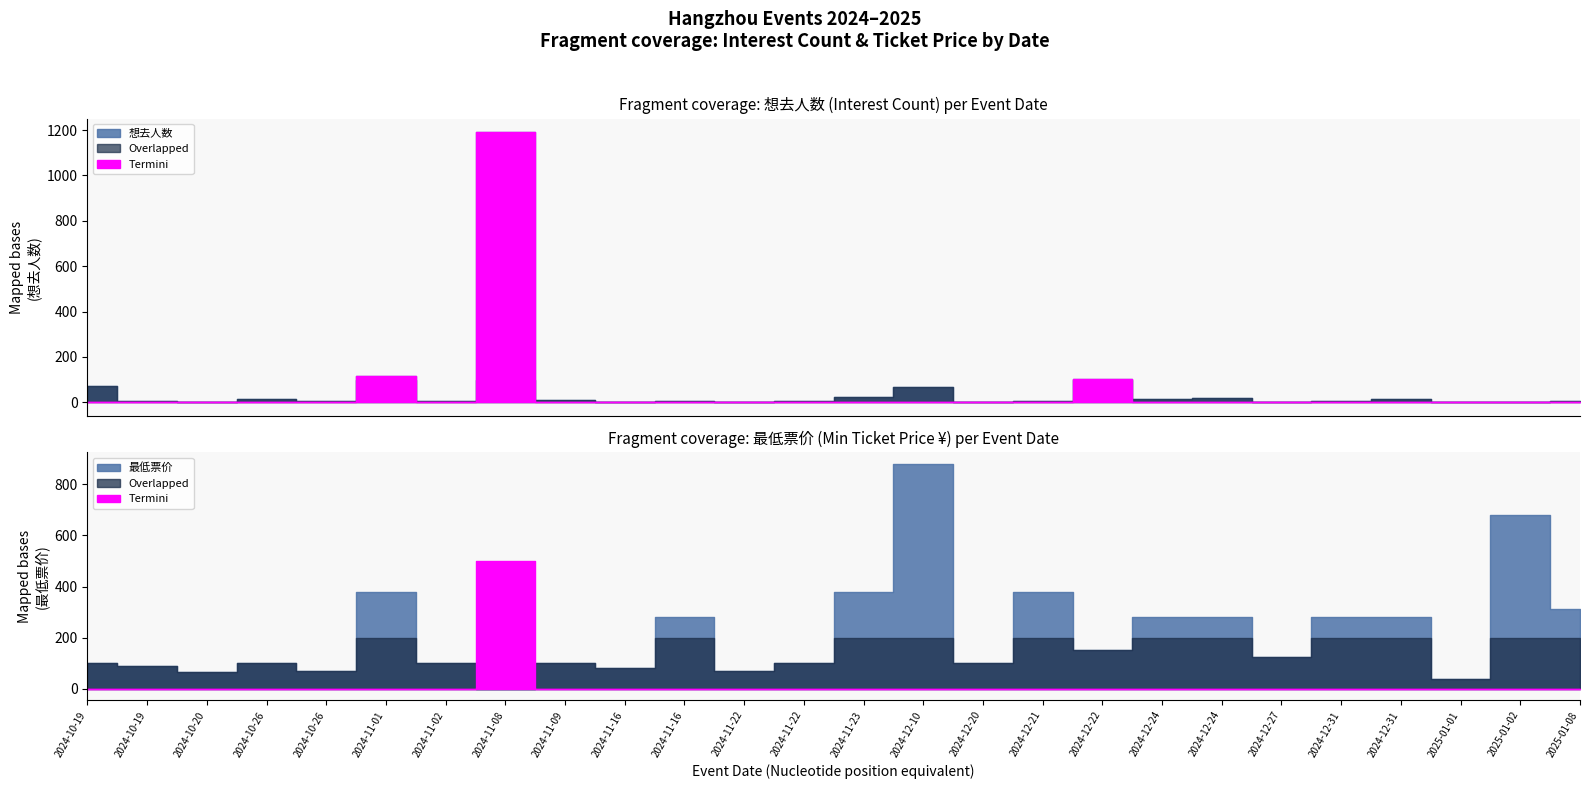

Which series ends up on top after the final intersection of 最低票价 and 想去人数?

最低票价